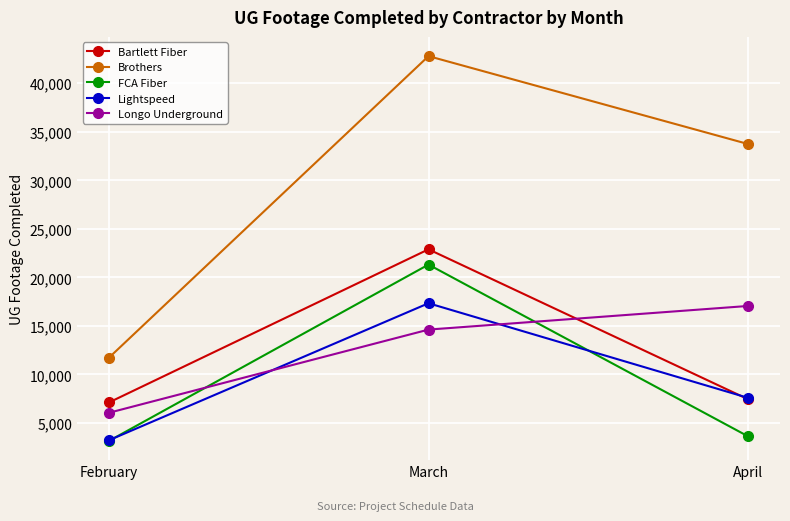

Reading left to right, list all the values displayed in this chart.

Bartlett Fiber: February=7120	March=22896	April=7447
Brothers: February=11735	March=42799	April=33743
FCA Fiber: February=3158	March=21322	April=3629
Lightspeed: February=3226	March=17340	April=7593
Longo Underground: February=6056	March=14625	April=17060